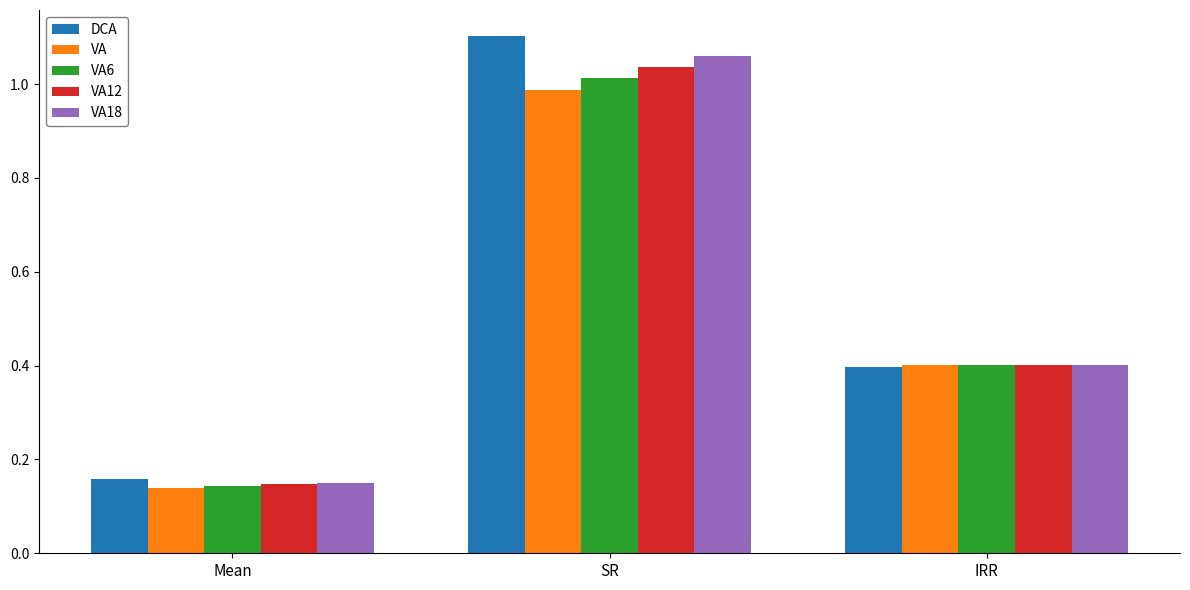

Does the chart contain stacked bars?

No